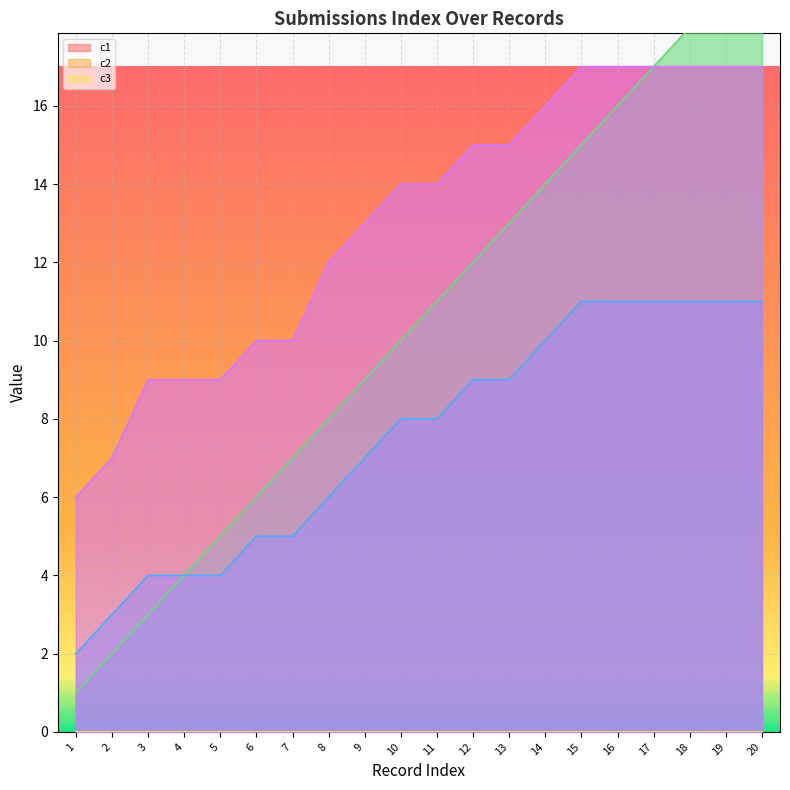

Reading left to right, extract all data points from this chart.

_index: 1	2	3	4	5	6	7	8	9	10	11	12	13	14	15	16	17	18	19	20
_parent_index: 2	3	4	4	4	5	5	6	7	8	8	9	9	10	11	11	11	11	11	11
_submission__id: 6	7	9	9	9	10	10	12	13	14	14	15	15	16	17	17	17	17	17	17